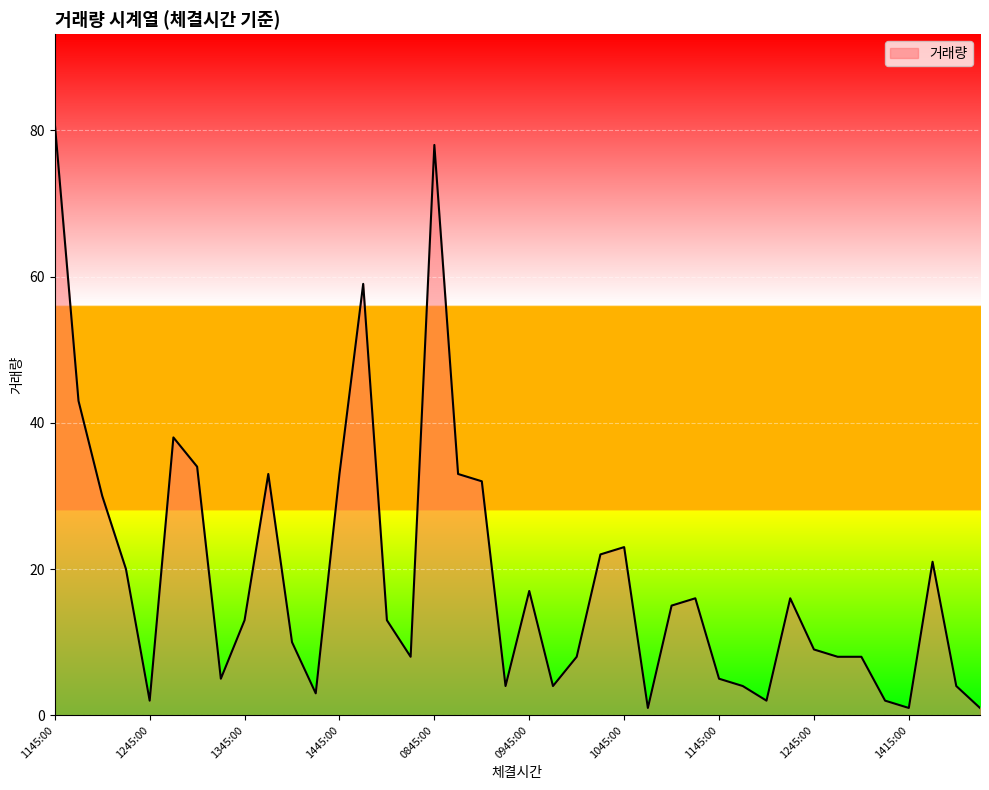

What is the greatest value displayed?

81